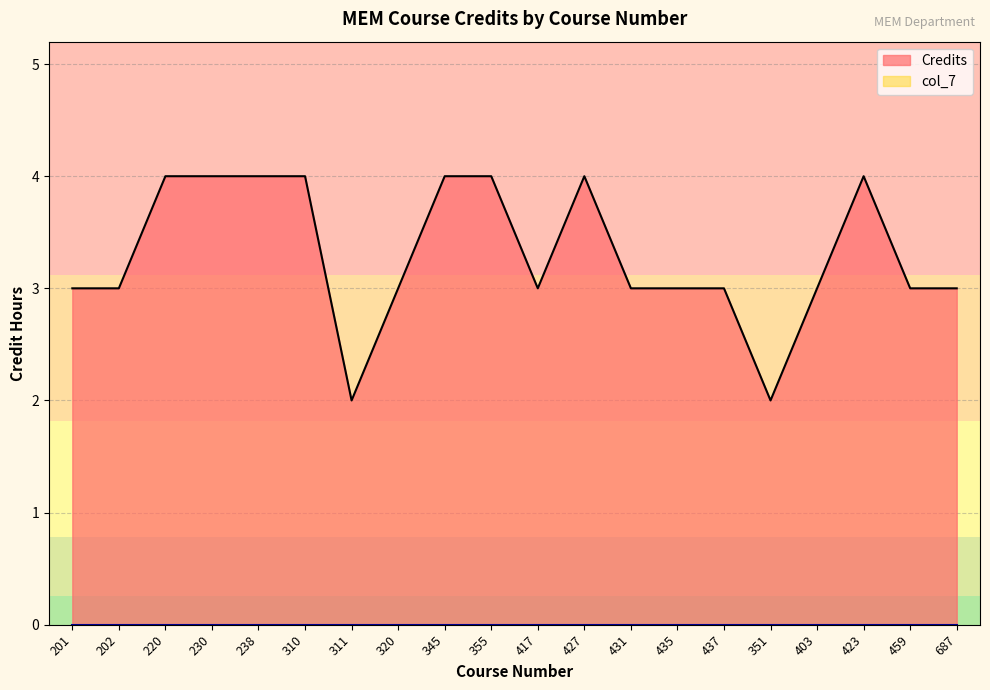

What position from the left is 311?

7